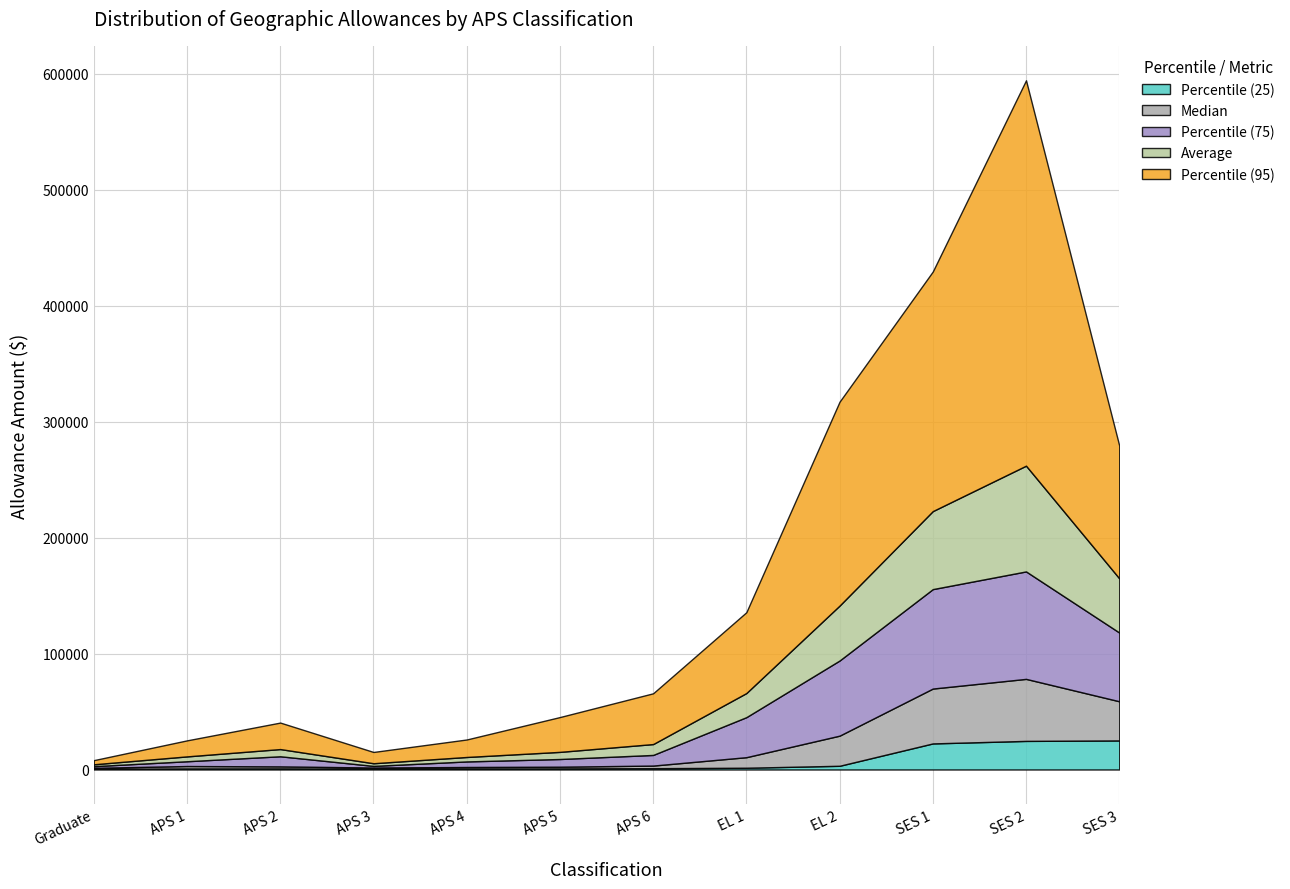

How many lines are shown in the chart?

5